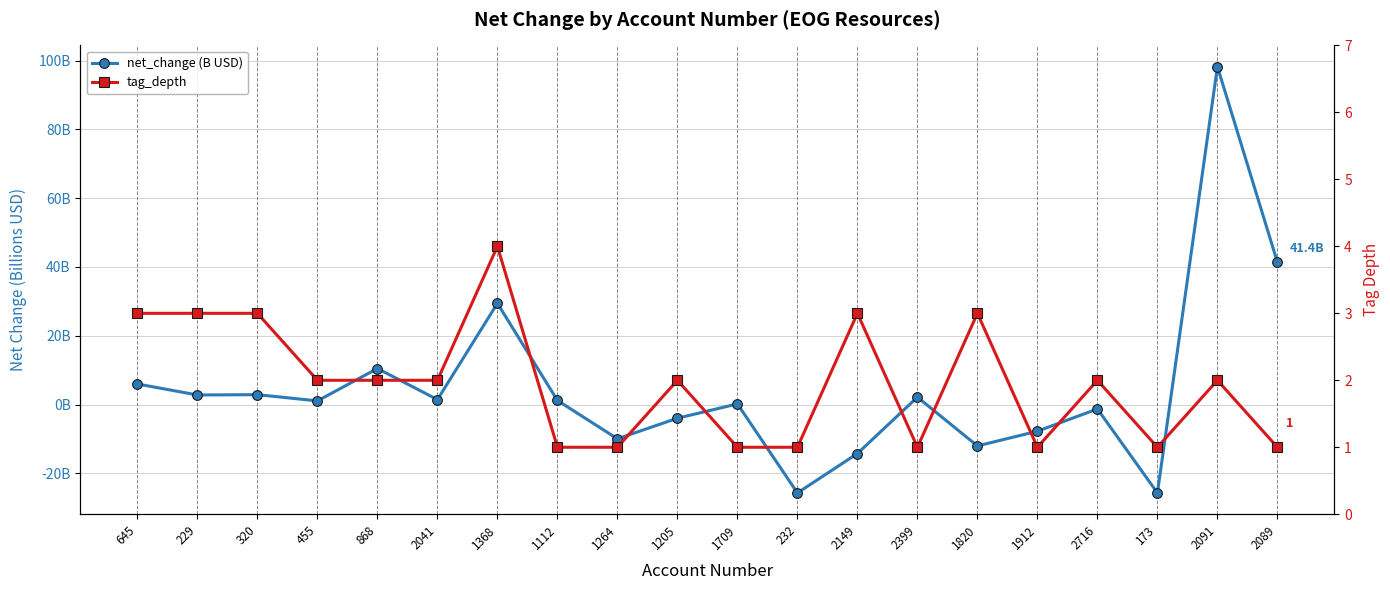

Reading left to right, transcribe all the data shown in this chart.

net_change (B USD): 6.0	2.8	2.9	1.1	10.5	1.4	29.4	1.2	-10.0	-4.0	0.2	-25.7	-14.2	2.1	-12.0	-7.8	-1.3	-25.7	98.2	41.4
tag_depth: 3.0	3.0	3.0	2.0	2.0	2.0	4.0	1.0	1.0	2.0	1.0	1.0	3.0	1.0	3.0	1.0	2.0	1.0	2.0	1.0